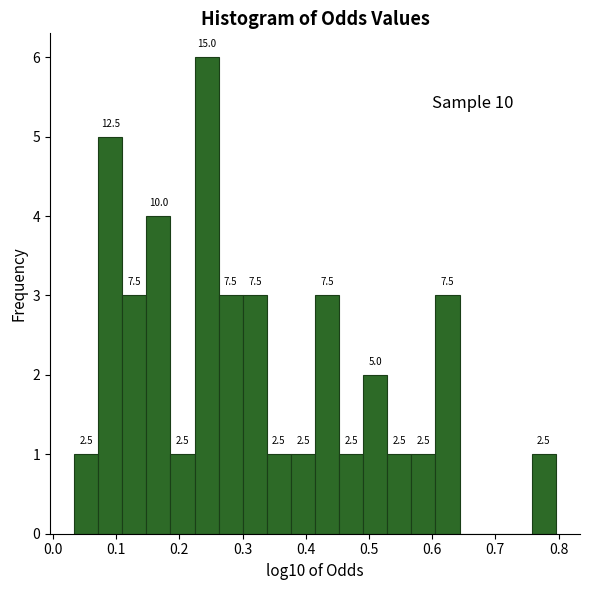

Around what value on the x-axis is the tallest bar? Give the approximate position of its centre, as read against the axis.

0.24